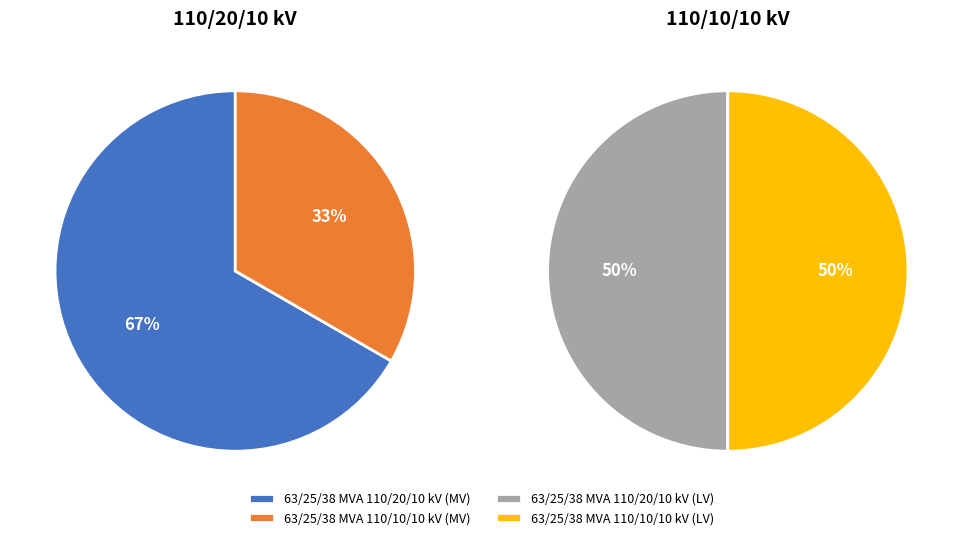

What portion of the pie excludes 63/25/38 MVA 110/10/10 kV?

50.0%